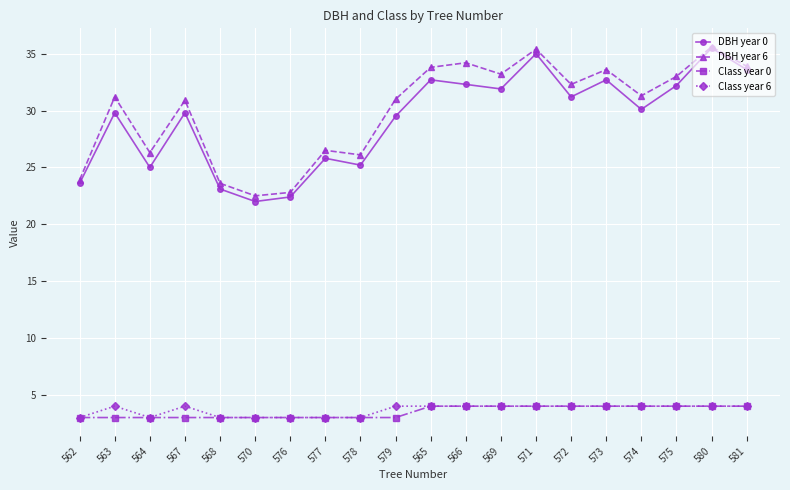

Which series has the largest range (max minus min)?

DBH year 0